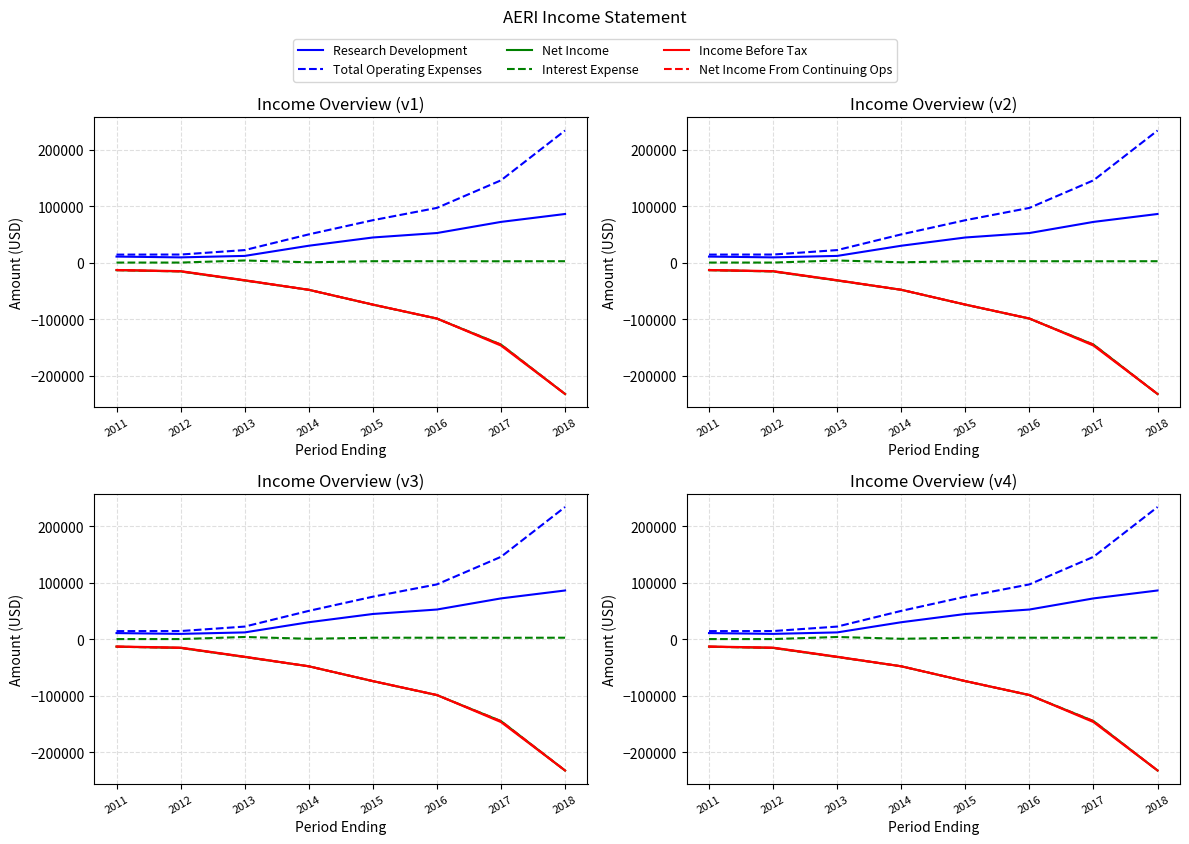

The Research Development series shows 9300 at 2012. True or false?

True